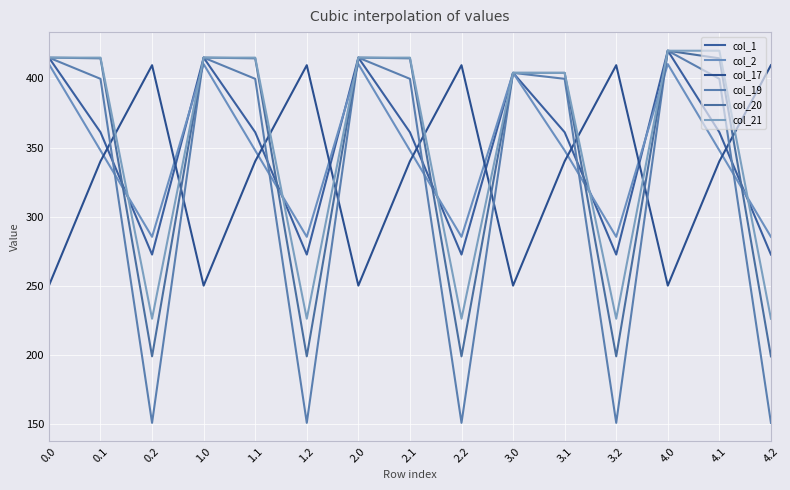

What are all the series names shown in the legend?

col_1, col_2, col_17, col_19, col_20, col_21